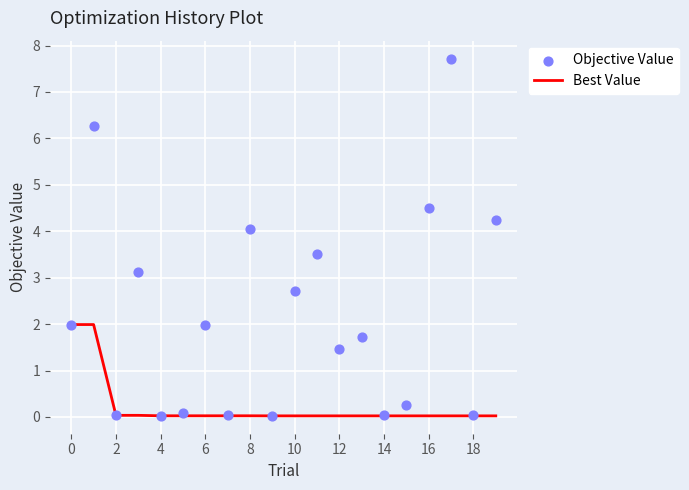

Which series contains the highest Y value?

Objective Value